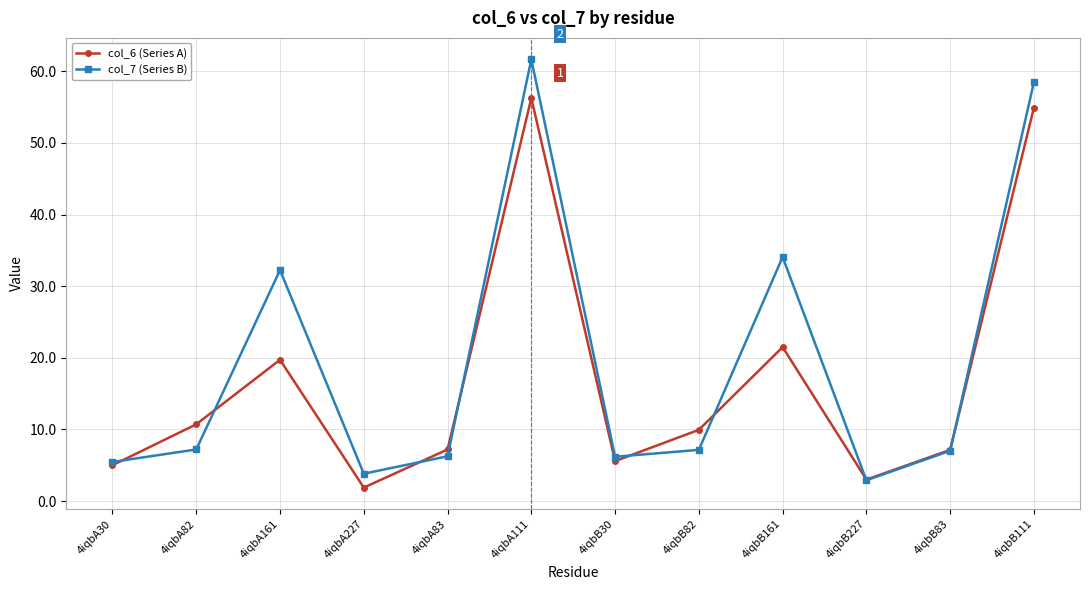

List the series in order of their peak value, lowest first.

col_6 (Series A), col_7 (Series B)